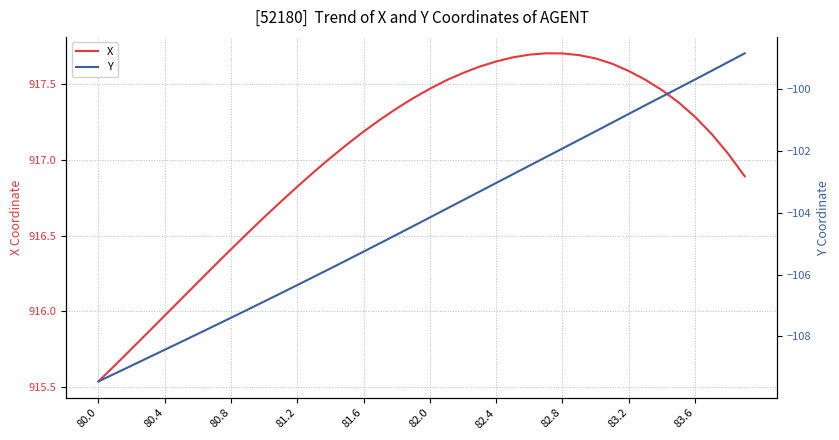

Is this an area chart (filled region under the line)?

No